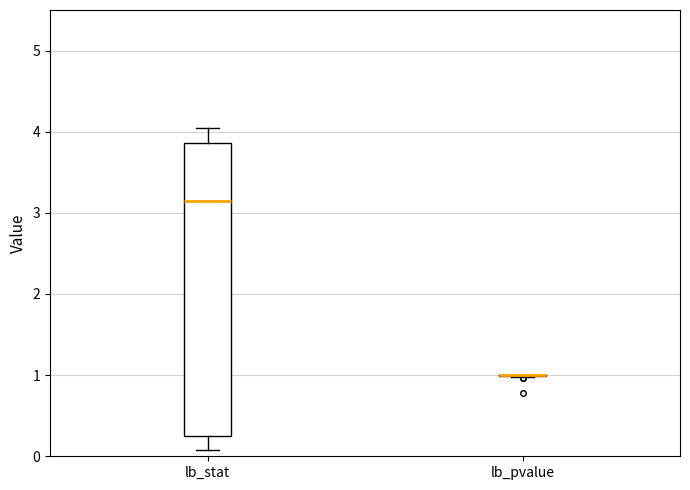

Reading left to right, transcribe this box plot: for each box, give where its median line is, the range the box spans, and where its two whiskers end, as read against the y-axis. The values are not printed on the chart, so give them approximately, as read against the axis.

lb_stat: median 3.1, box 0.3 to 3.9, whiskers 0.1 to 4.0
lb_pvalue: box collapsed to a line at 1.0, whiskers 1.0 to 1.0